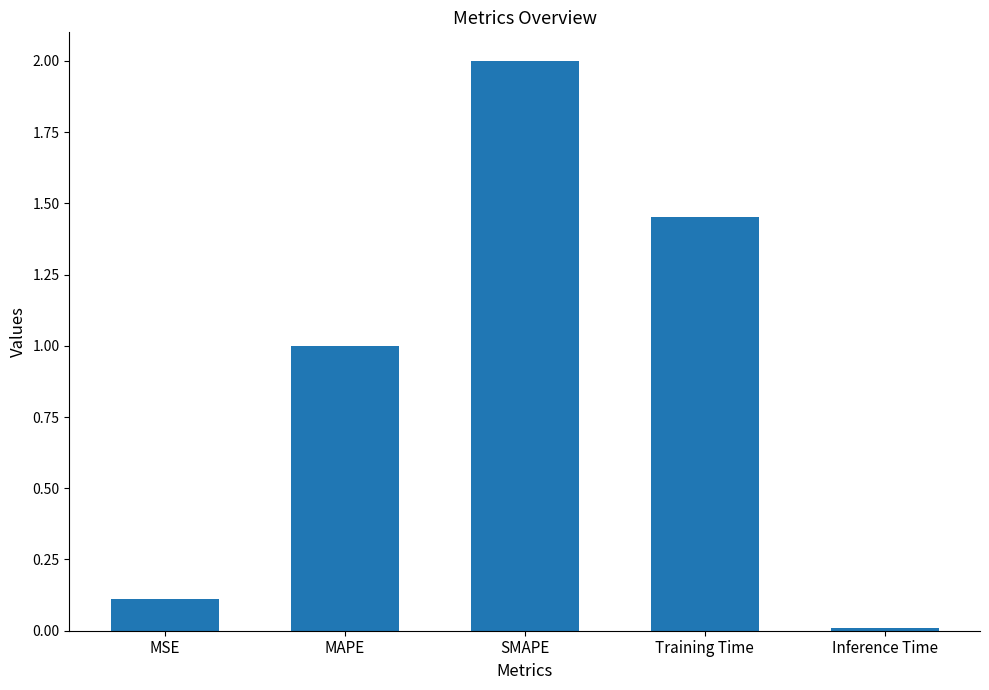

How many data points are less than 1?

2